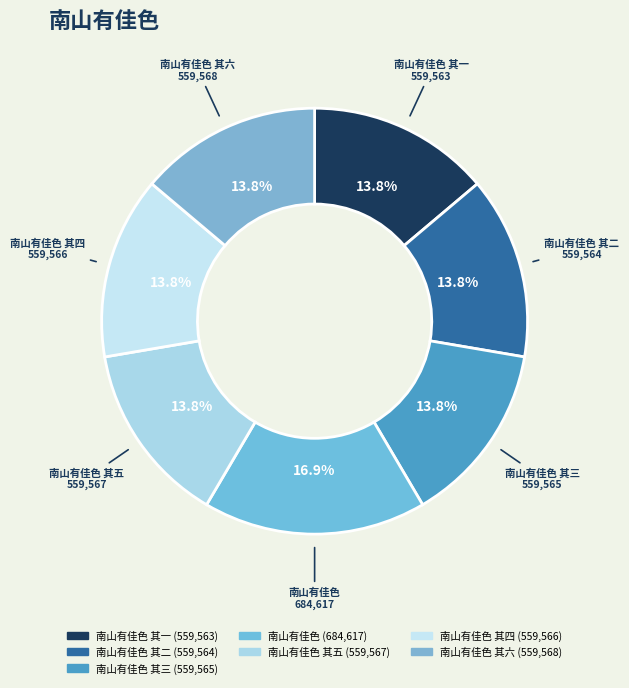

Combined, do 南山有佳色 其三 and 南山有佳色 其二 account for over 50%?

No